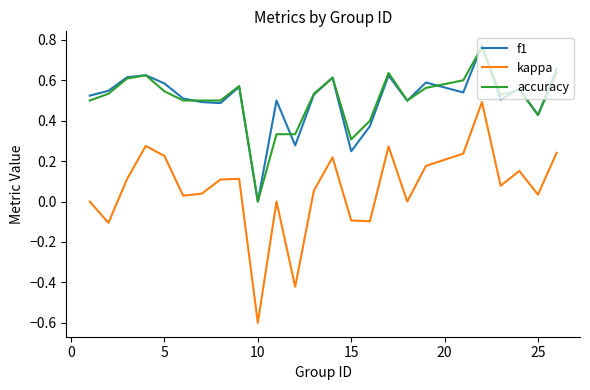

What is the minimum value for kappa?

-0.6